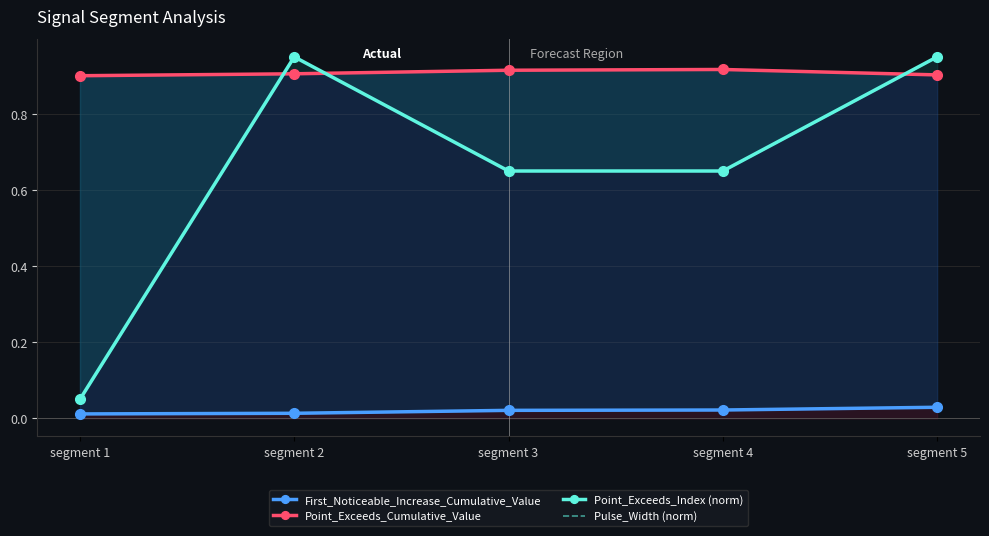

Which series has the widest spread of values?

Point_Exceeds_Index (norm)